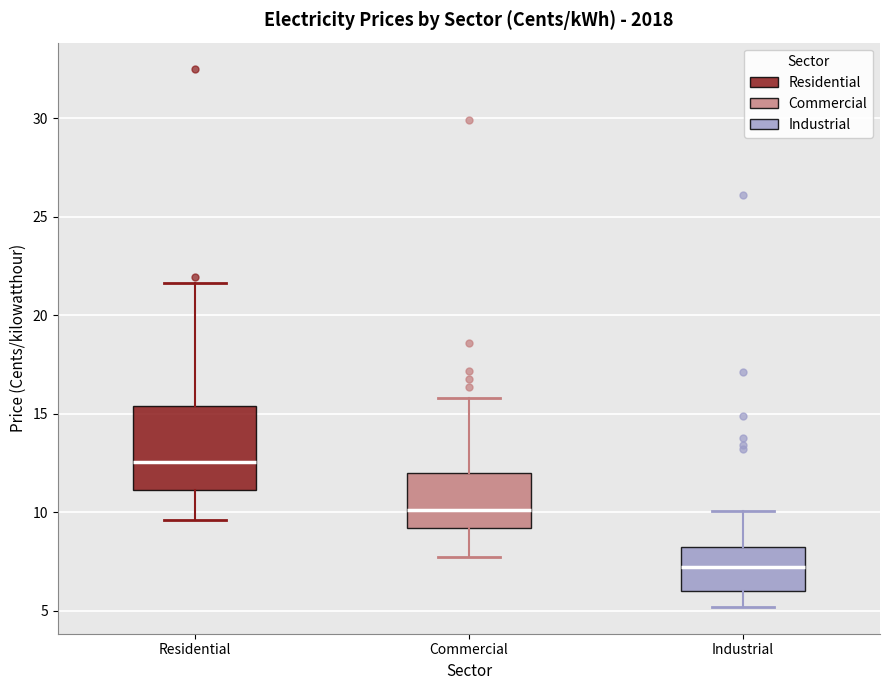

Reading left to right, read every box against the y-axis: the position of its median line, the range the box covers, and the ends of its whiskers. The values are not printed on the chart, so give them approximately, as read against the axis.

Residential: median 12.5, box 11.0 to 15.5, whiskers 9.5 to 21.5
Commercial: median 10.0, box 9.0 to 12.0, whiskers 7.5 to 16.0
Industrial: median 7.0, box 6.0 to 8.0, whiskers 5.0 to 10.0